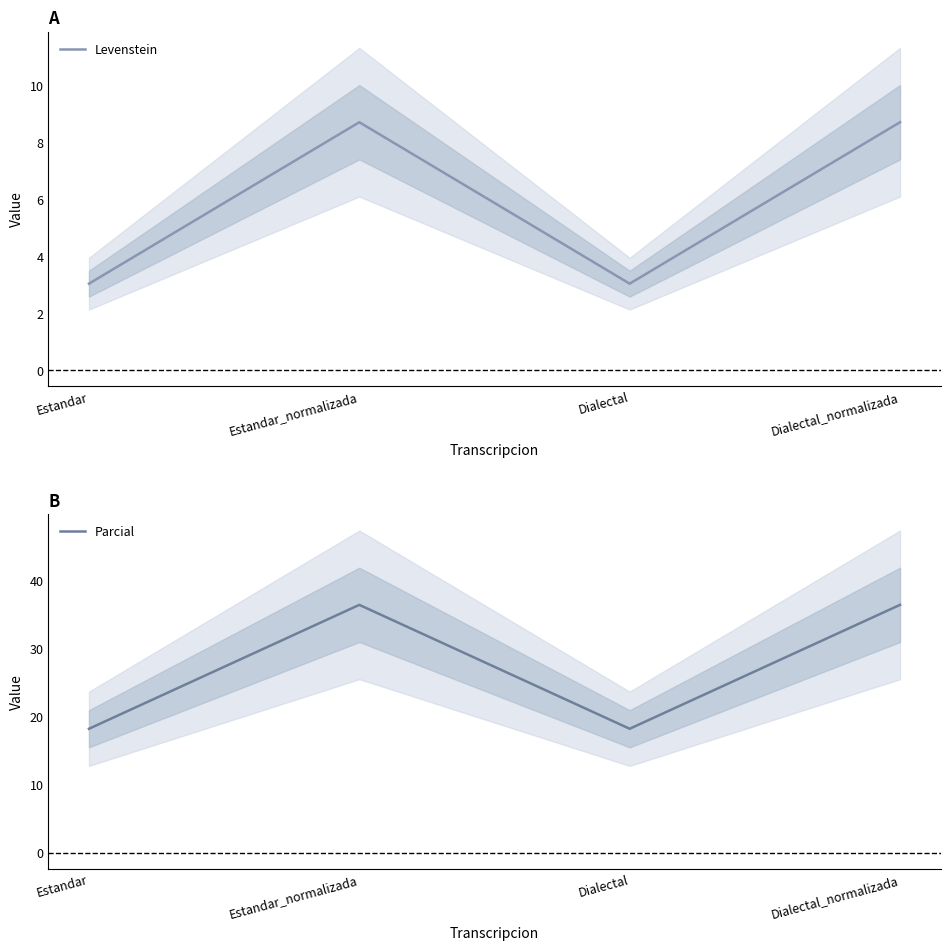

In Parcial, how many points are lower than both neighbors (excluding endpoints)?

1